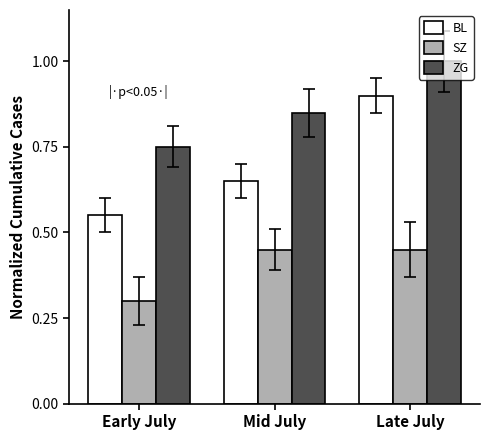

True or false: BL has a value of 0.9 at Early July.

False